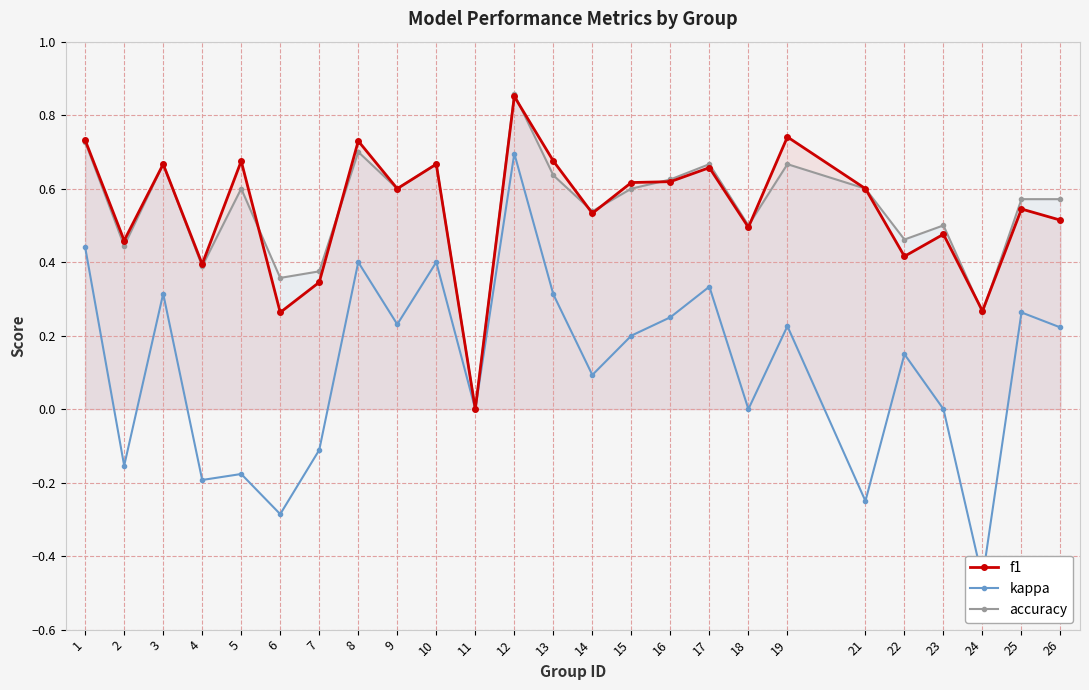

At how many categories does at least one series exceed 0?

24